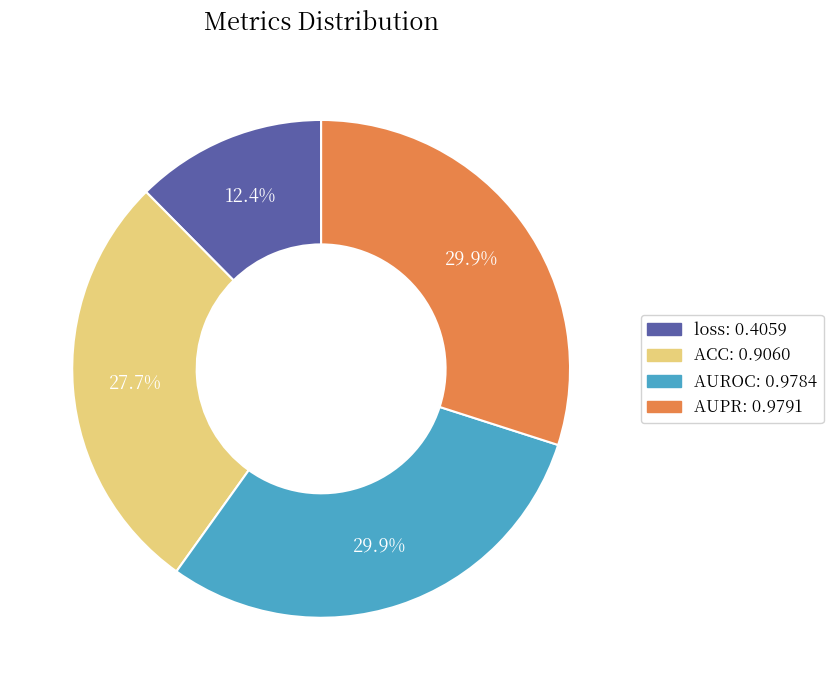

Does any single category account for the majority?

No